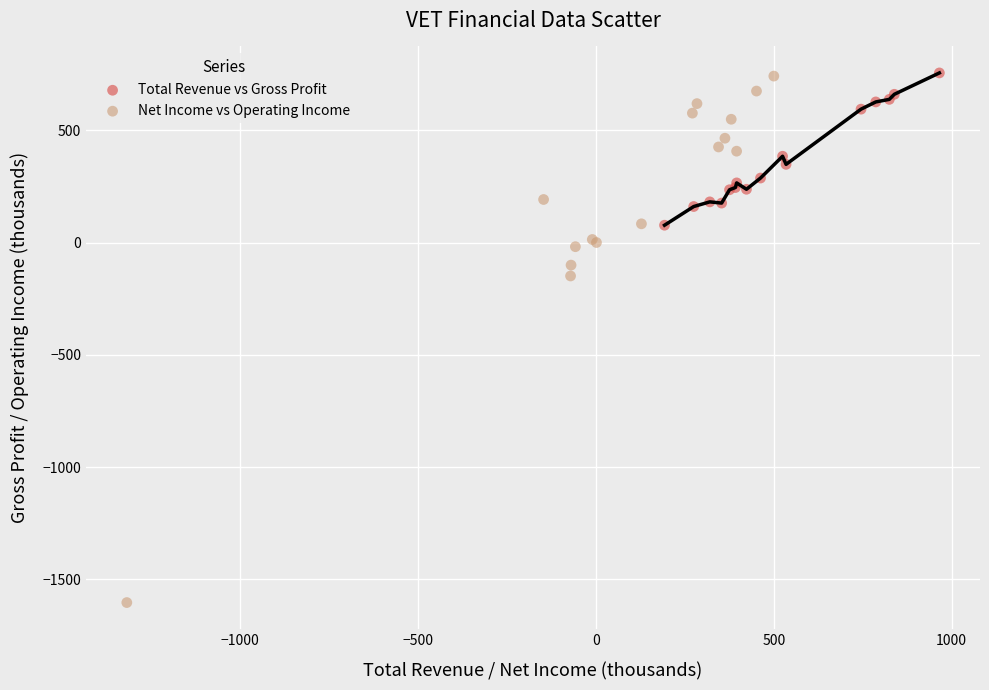

Which series has the widest spread of Y values?

Net Income vs Operating Income